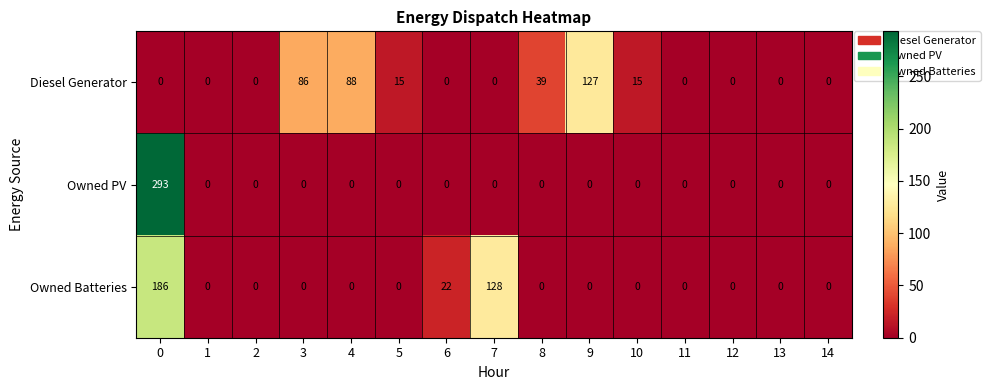

What is the total value across all series at 10?

15